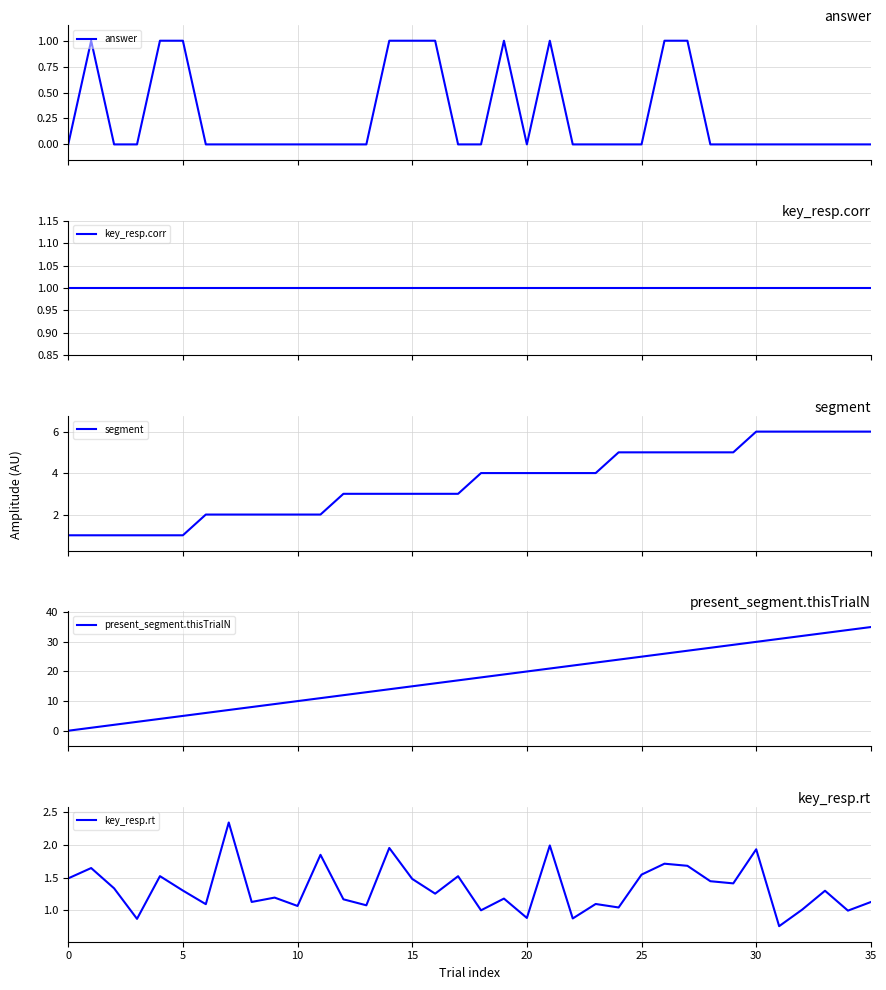

Reading left to right, transcribe all the data shown in this chart.

answer: 0.0	1.0	0.0	0.0	1.0	1.0	0.0	0.0	0.0	0.0	0.0	0.0	0.0	0.0	1.0	1.0	1.0	0.0	0.0	1.0	0.0	1.0	0.0	0.0	0.0	0.0	1.0	1.0	0.0	0.0	0.0	0.0	0.0	0.0	0.0	0.0
key_resp.corr: 1.0	1.0	1.0	1.0	1.0	1.0	1.0	1.0	1.0	1.0	1.0	1.0	1.0	1.0	1.0	1.0	1.0	1.0	1.0	1.0	1.0	1.0	1.0	1.0	1.0	1.0	1.0	1.0	1.0	1.0	1.0	1.0	1.0	1.0	1.0	1.0
segment: 1.0	1.0	1.0	1.0	1.0	1.0	2.0	2.0	2.0	2.0	2.0	2.0	3.0	3.0	3.0	3.0	3.0	3.0	4.0	4.0	4.0	4.0	4.0	4.0	5.0	5.0	5.0	5.0	5.0	5.0	6.0	6.0	6.0	6.0	6.0	6.0
present_segment.thisTrialN: 0.0	1.0	2.0	3.0	4.0	5.0	6.0	7.0	8.0	9.0	10.0	11.0	12.0	13.0	14.0	15.0	16.0	17.0	18.0	19.0	20.0	21.0	22.0	23.0	24.0	25.0	26.0	27.0	28.0	29.0	30.0	31.0	32.0	33.0	34.0	35.0
key_resp.rt: 1.5	1.6	1.3	0.9	1.5	1.3	1.1	2.3	1.1	1.2	1.1	1.8	1.2	1.1	1.9	1.5	1.3	1.5	1.0	1.2	0.9	2.0	0.9	1.1	1.0	1.5	1.7	1.7	1.4	1.4	1.9	0.8	1.0	1.3	1.0	1.1